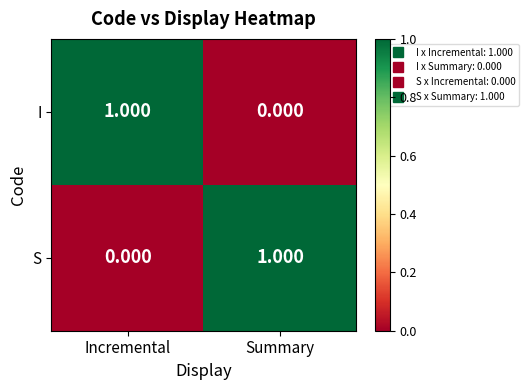

Is the value of S at Summary greater than the value of I at Summary?

Yes